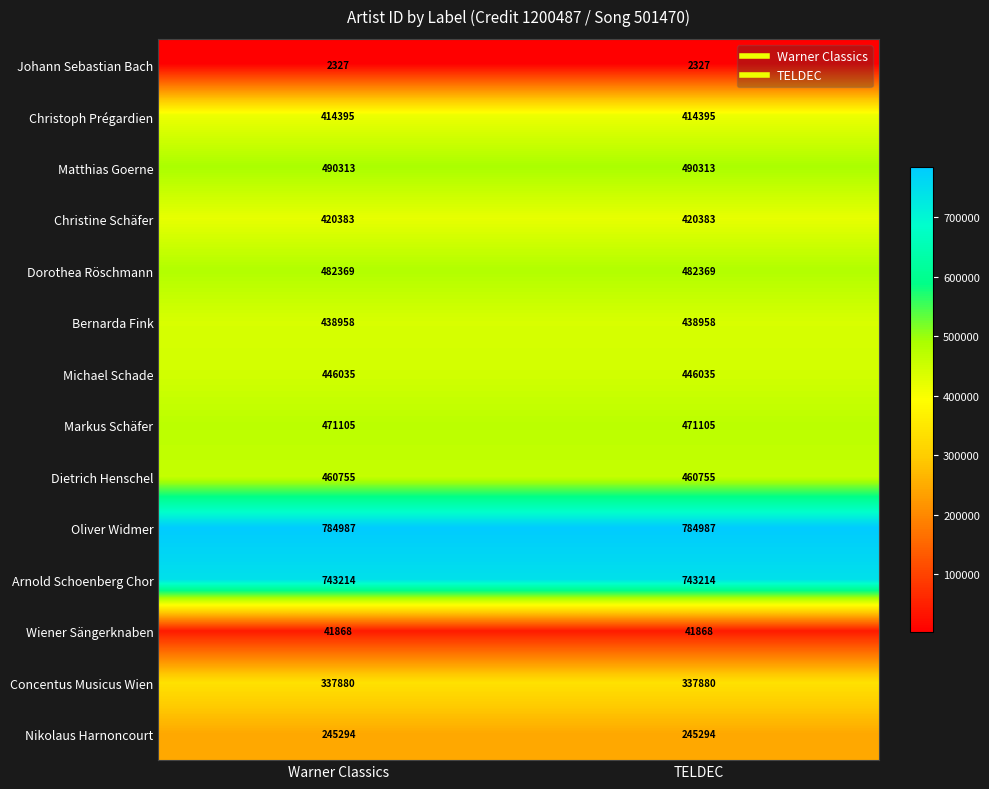

What value does the Bernarda Fink series have at Warner Classics?

438958